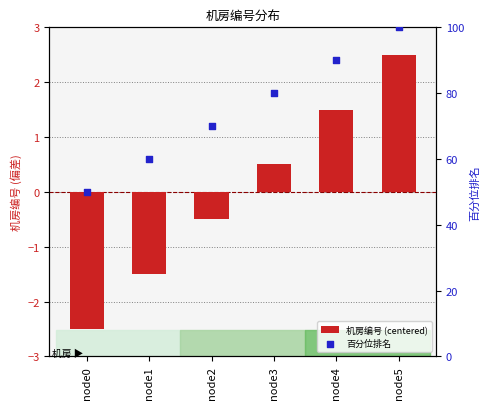

At how many categories does at least one series exceed 72?

3